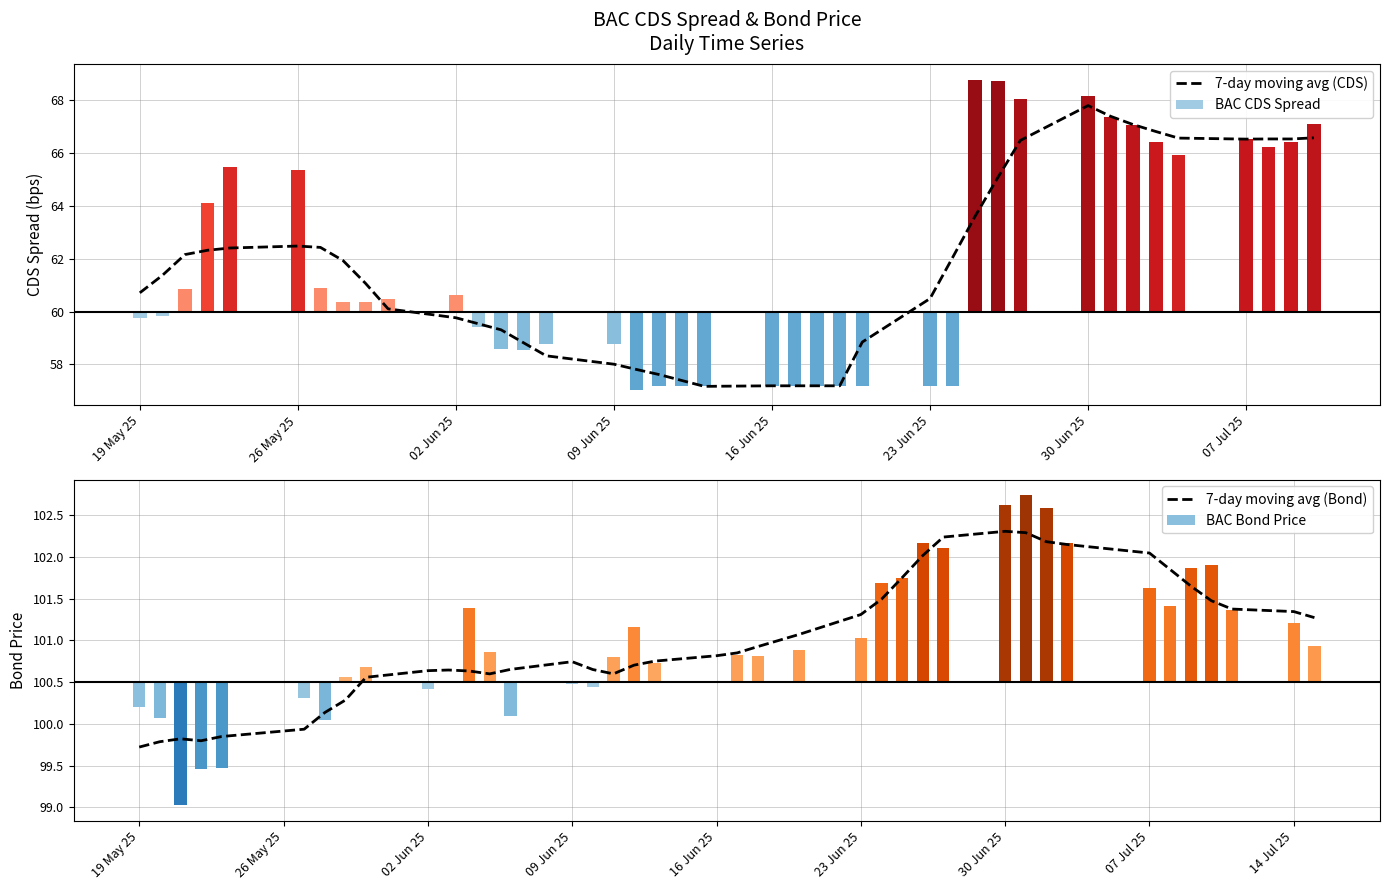

The value of 7-day moving avg (Bond) at 02 Jun 25 is 39.7. True or false?

False